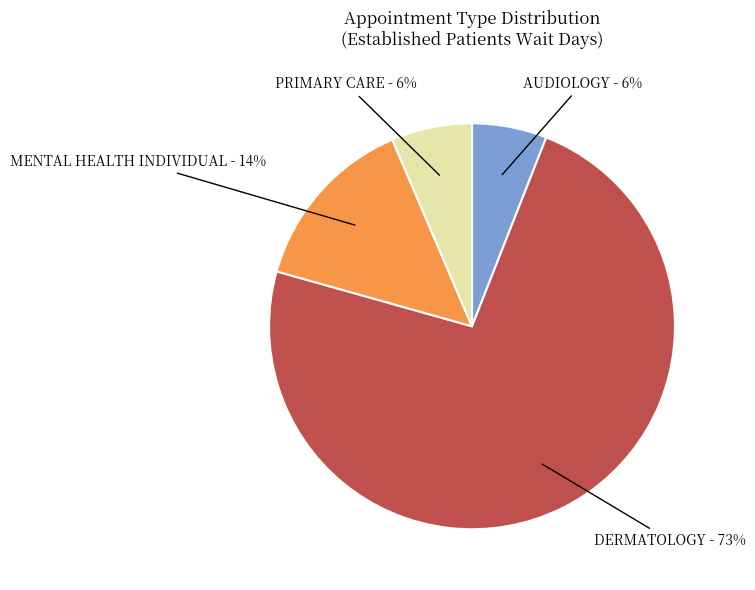

Which category accounts for the majority?

DERMATOLOGY